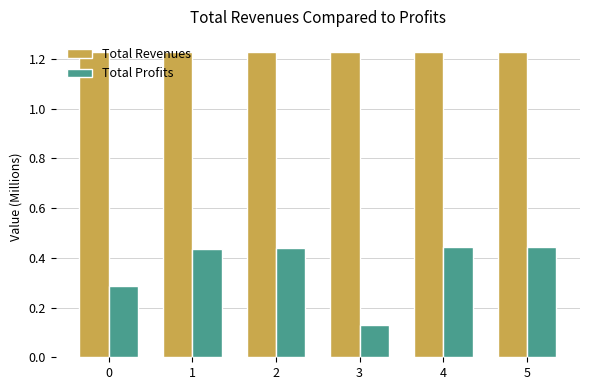

Which label corresponds to the smallest value in the chart?

3